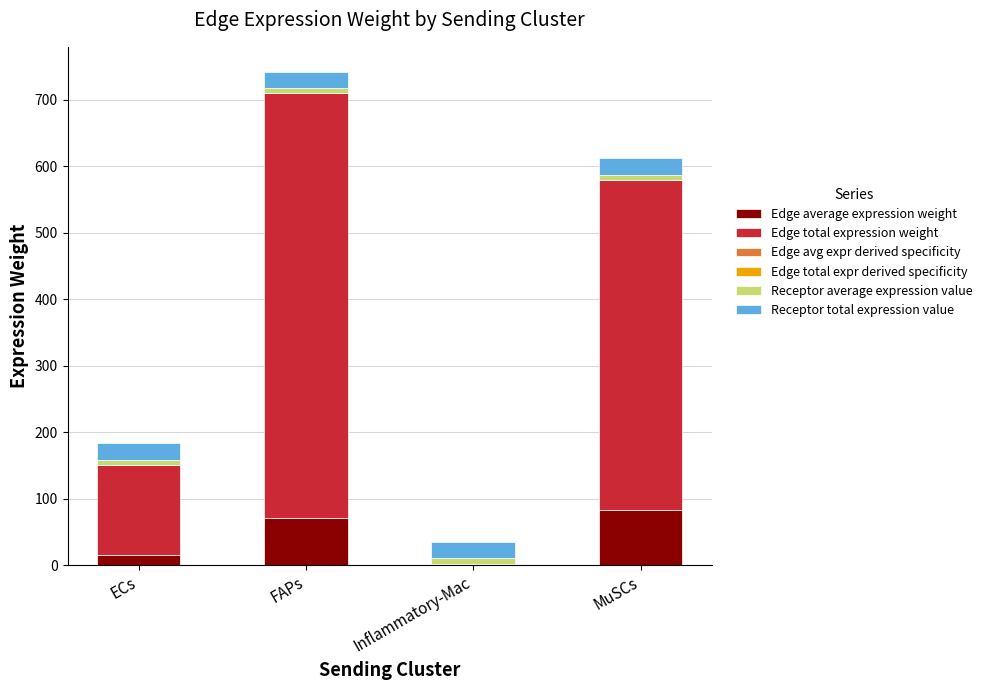

At which category is the sum across all series the highest?

FAPs